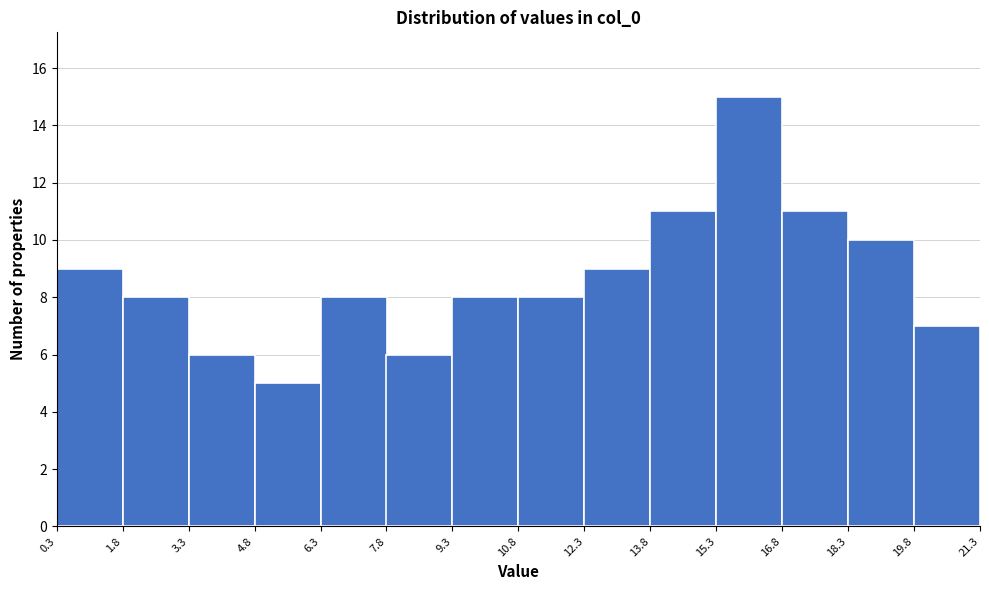

Reading left to right, list every bar in this chart as the range it spans on the x-axis followed by its height. The values are not printed on the chart, so give them approximately, as read against the axis.

0.3 to 1.8: 9
1.8 to 3.3: 8
3.3 to 4.8: 6
4.8 to 6.3: 5
6.3 to 7.8: 8
7.8 to 9.3: 6
9.3 to 10.8: 8
10.8 to 12.3: 8
12.3 to 13.8: 9
13.8 to 15.3: 11
15.3 to 16.8: 15
16.8 to 18.3: 11
18.3 to 19.8: 10
19.8 to 21.3: 7